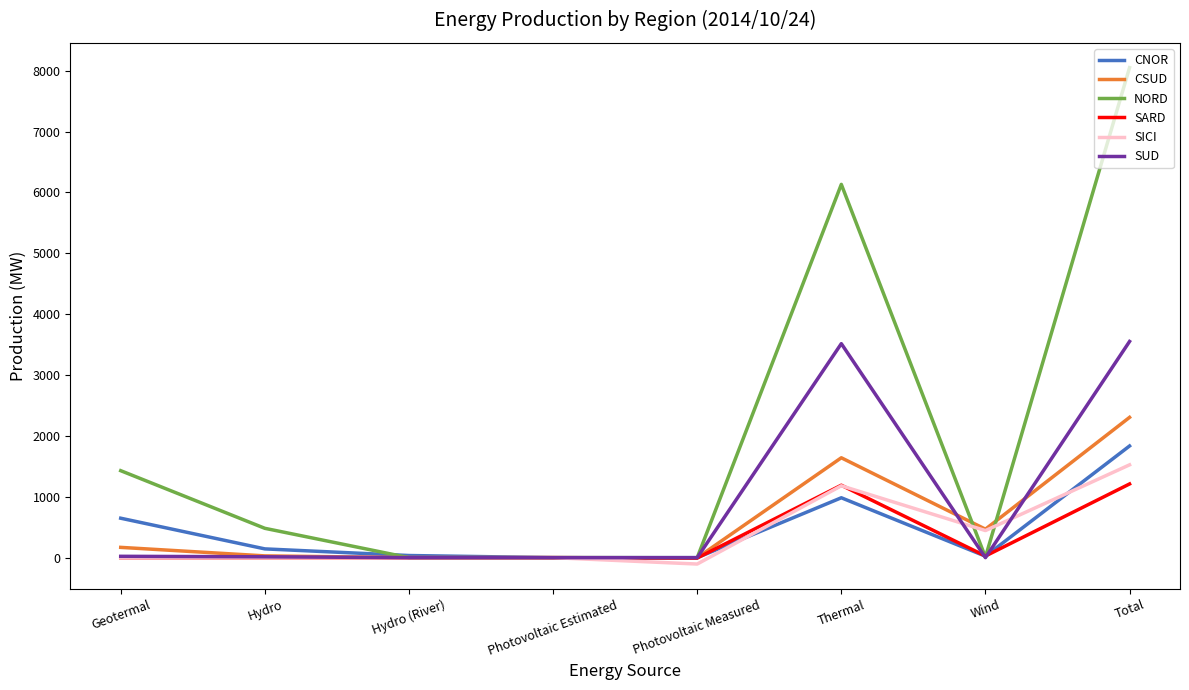

At which category is the sum across all series the highest?

Total